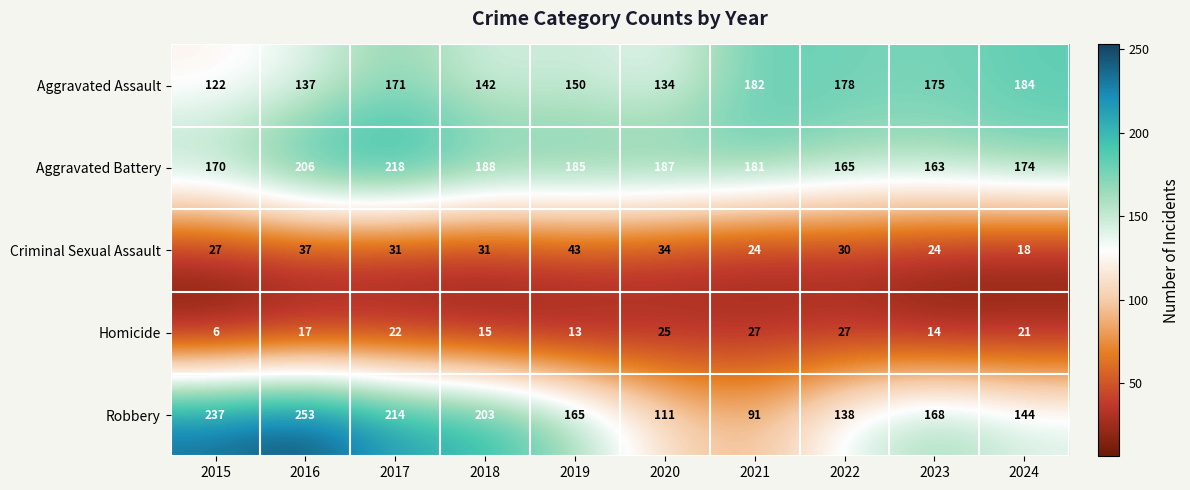

List the series in order of their peak value, lowest first.

Homicide, Criminal Sexual Assault, Aggravated Assault, Aggravated Battery, Robbery